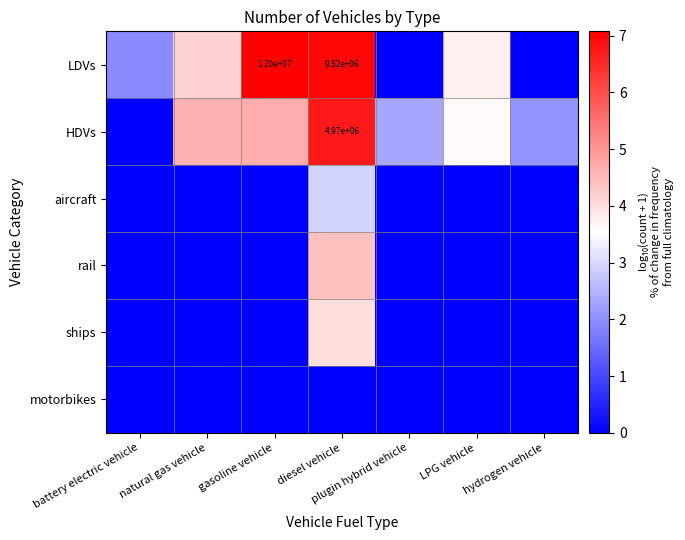

How many data points does each series have?

7